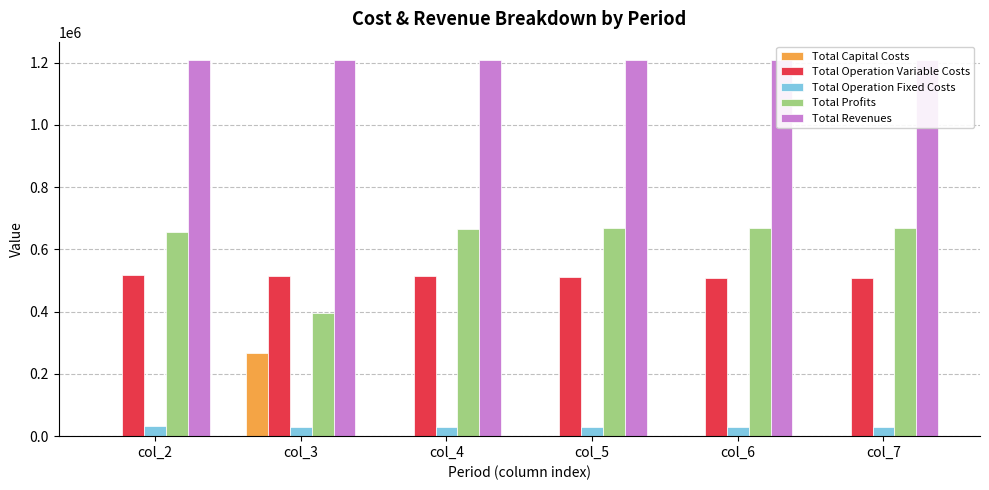

At col_6, list the series in order from largest to smallest.

Total Revenues, Total Profits, Total Operation Variable Costs, Total Operation Fixed Costs, Total Capital Costs